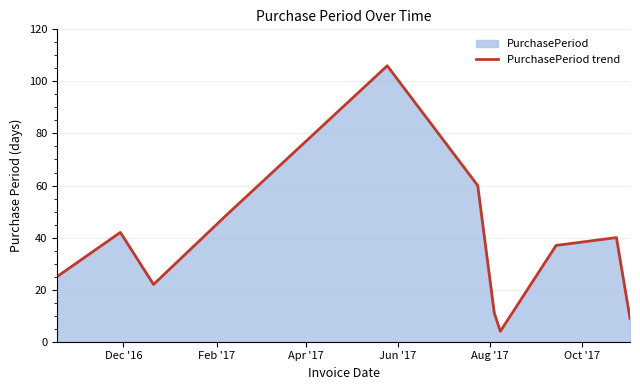

Reading left to right, extract all data points from this chart.

25	42	22	49	106	60	11	4	37	40	9